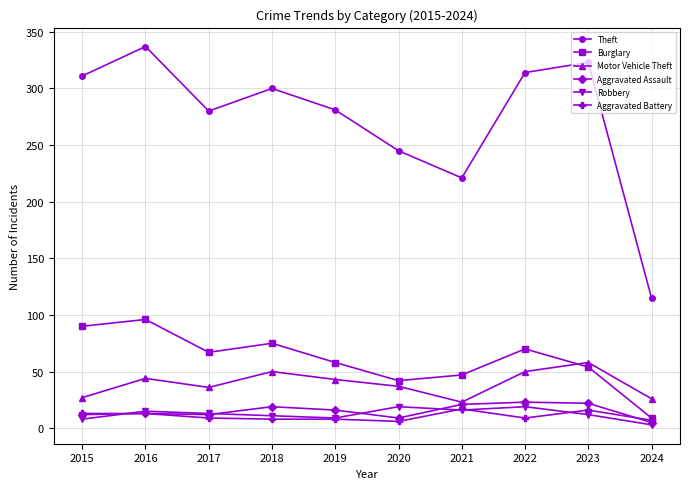

True or false: Motor Vehicle Theft has more than 0 interior local peaks.

True